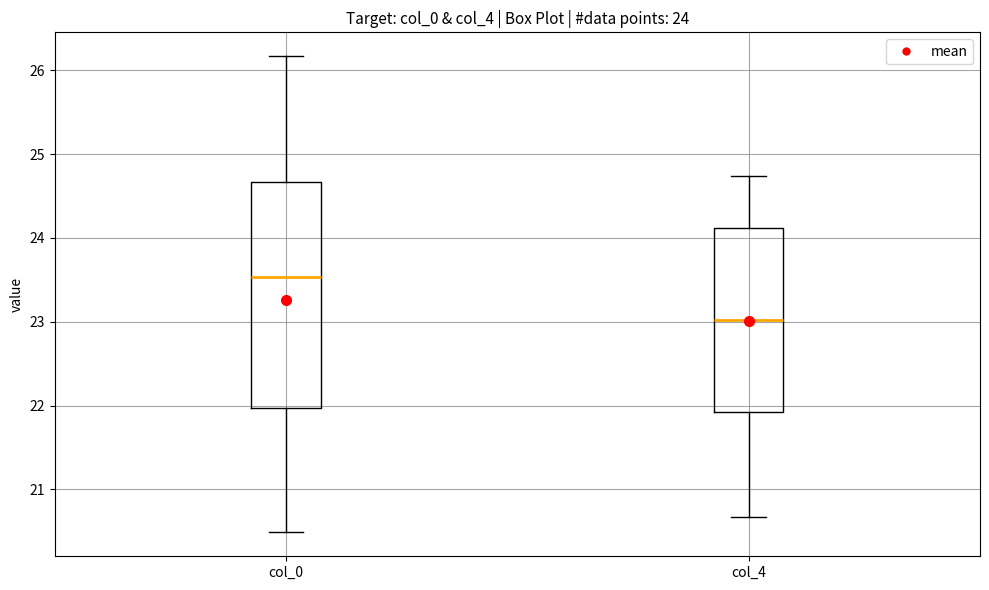

Comparing the boxes themselves (not the whiskers), which one is the tallest?

col_0